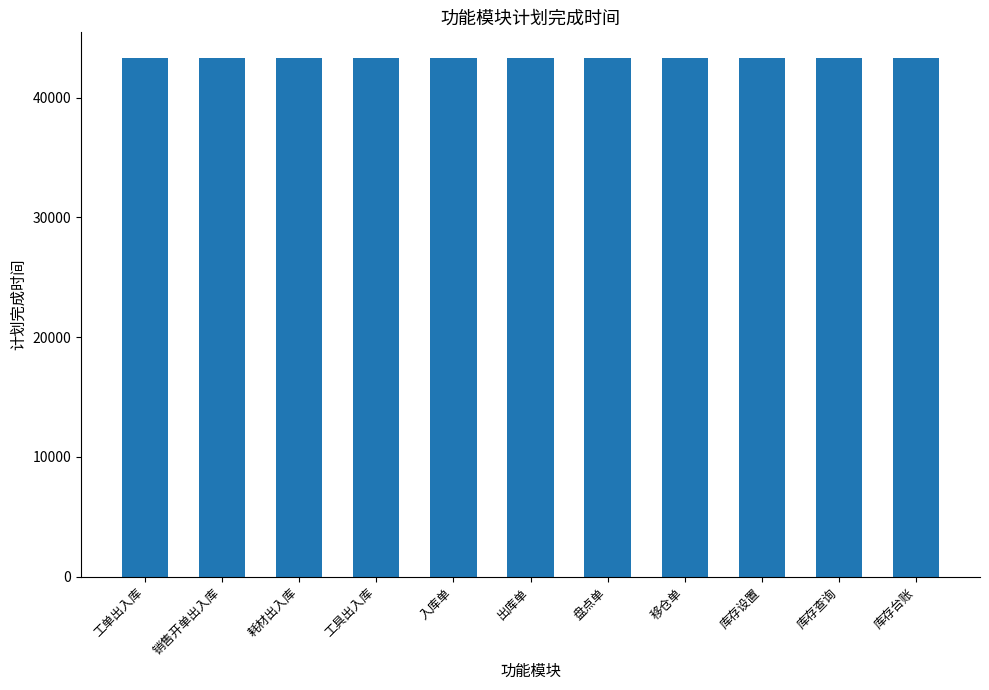

Approximately how many times larger is the value at 库存查询 compared to 入库单?

1.0